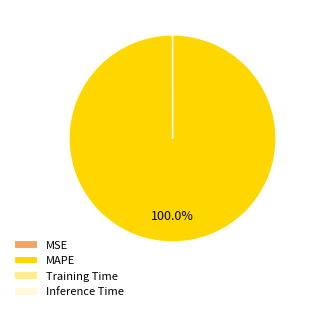

Which category has the biggest portion of the pie?

MAPE